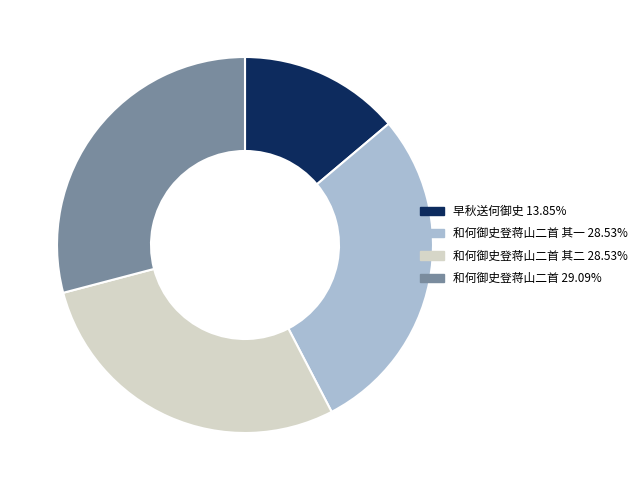

Does any single category account for the majority?

No